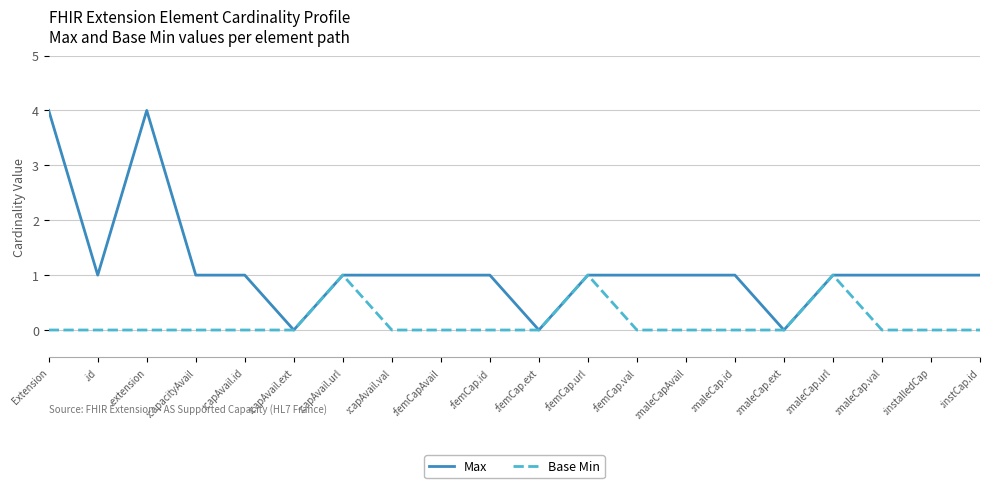

Does the chart display data point markers on the line(s)?

No